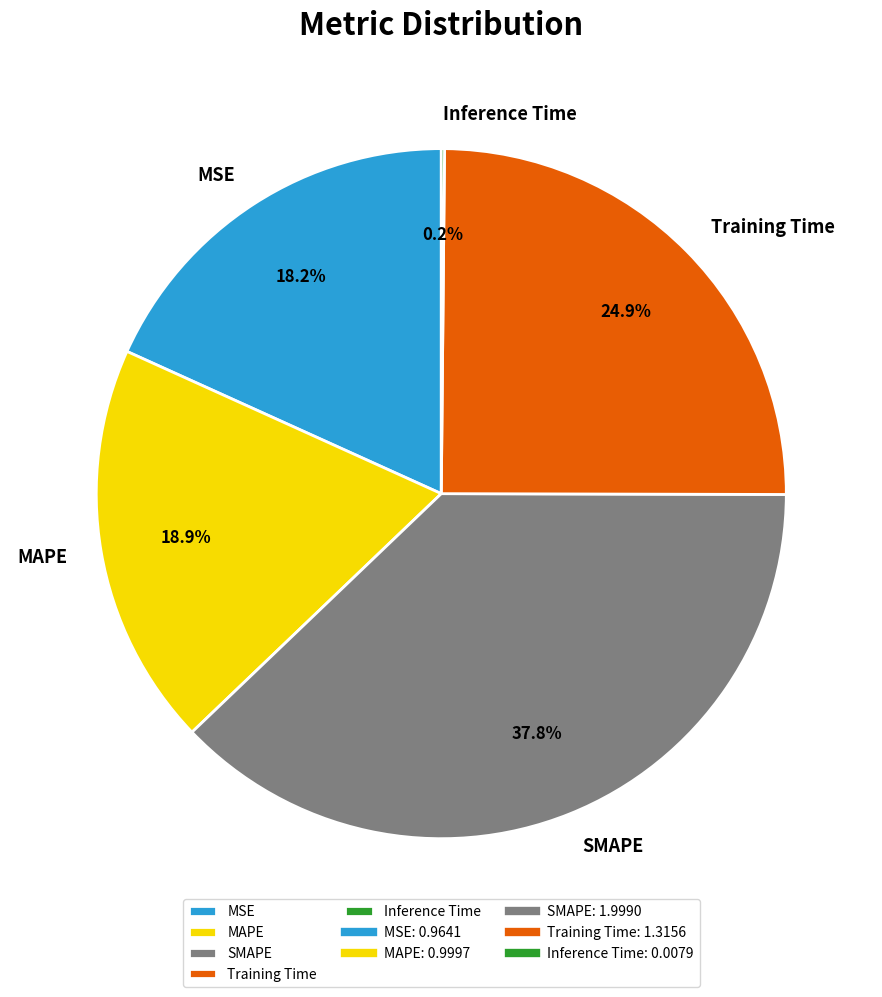

Which category has the biggest portion of the pie?

SMAPE